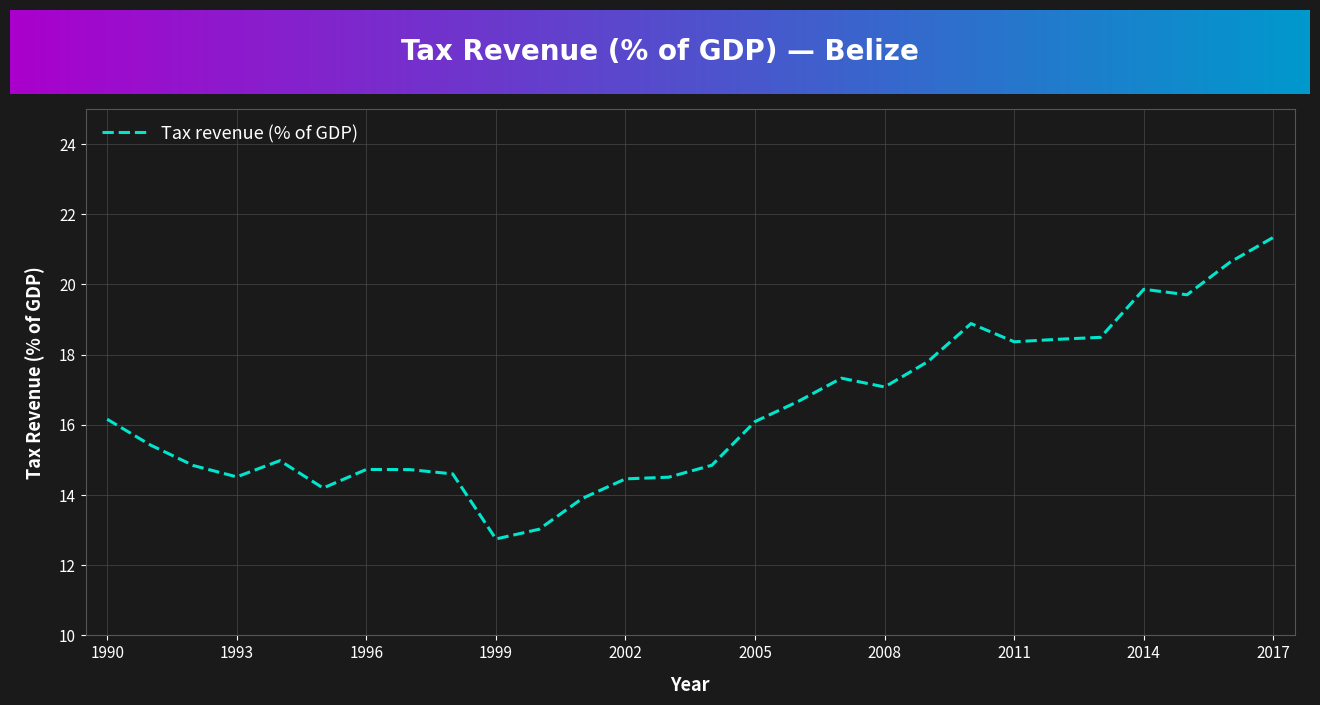

What is the average value?

16.4